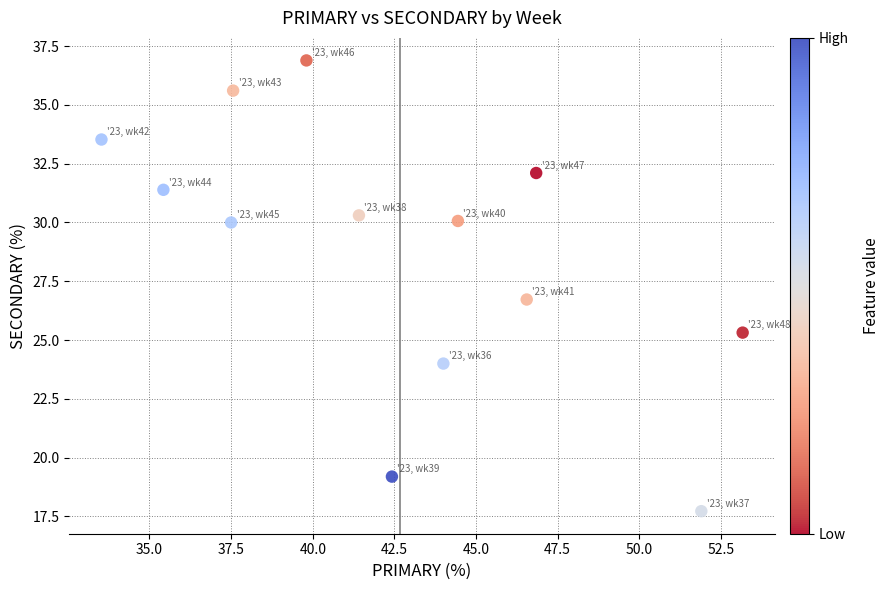

What Y value in the scatter plot is closest to 27?

26.7